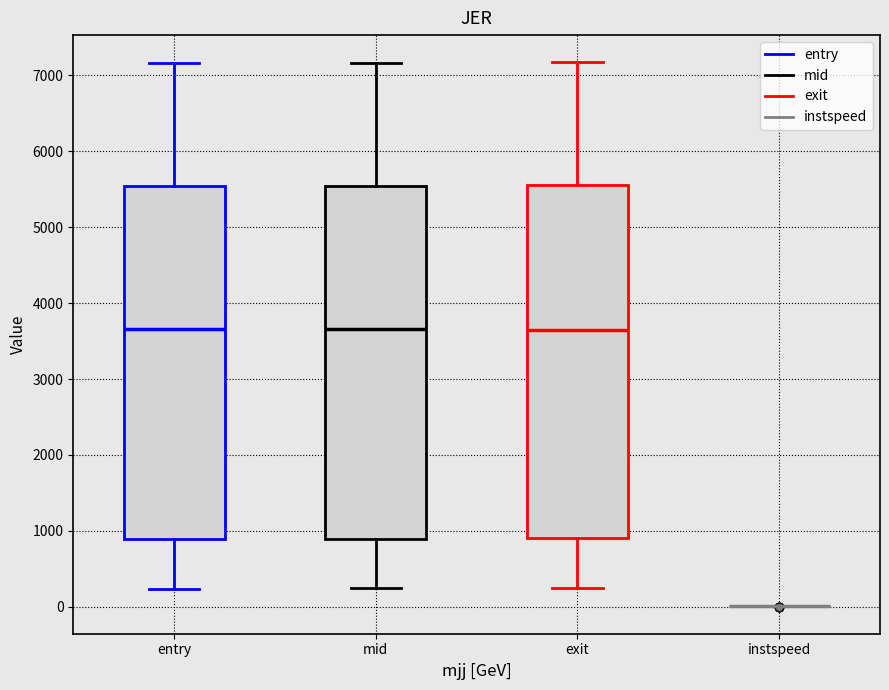

Reading left to right, read every box against the y-axis: the position of its median line, the range the box covers, and the ends of its whiskers. The values are not printed on the chart, so give them approximately, as read against the axis.

entry: median 3700, box 900 to 5500, whiskers 200 to 7200
mid: median 3700, box 900 to 5500, whiskers 200 to 7200
exit: median 3600, box 900 to 5600, whiskers 200 to 7200
instspeed: box collapsed to a line at 0, whiskers 0 to 0